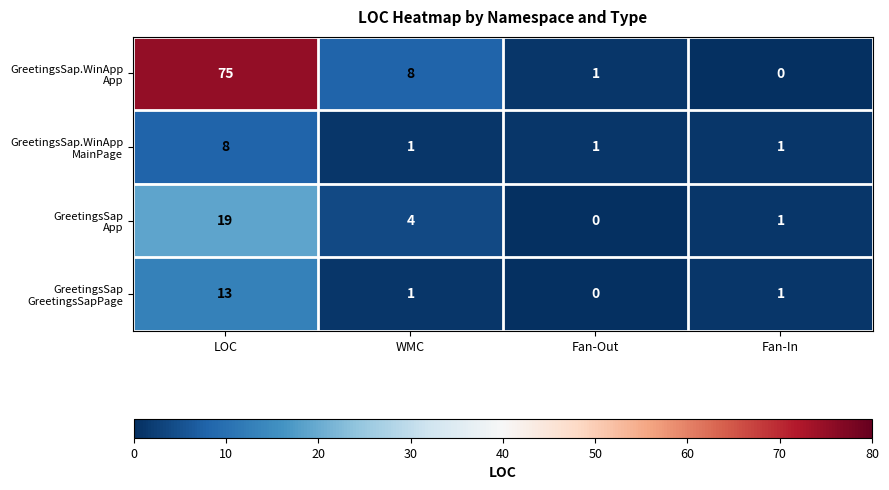

What is the total value across all series at WMC?

14